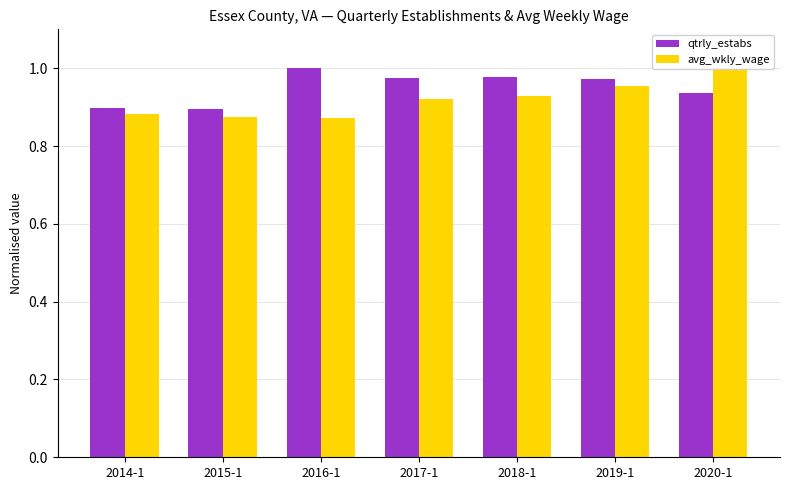

Is the value of qtrly_estabs at 2019-1 greater than the value of avg_wkly_wage at 2015-1?

Yes